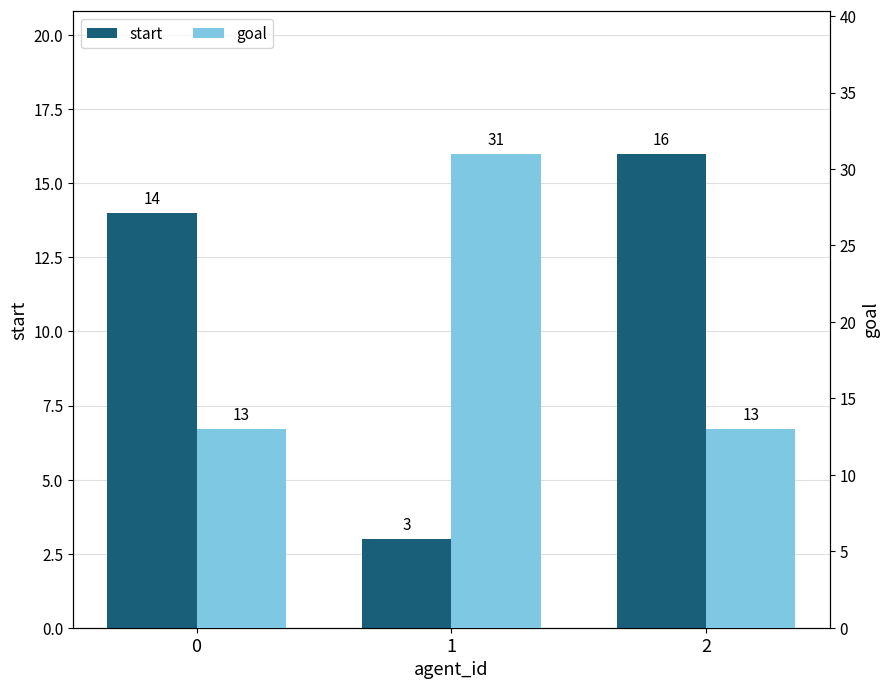

List the labels in order of goal value, smallest first.

0, 2, 1